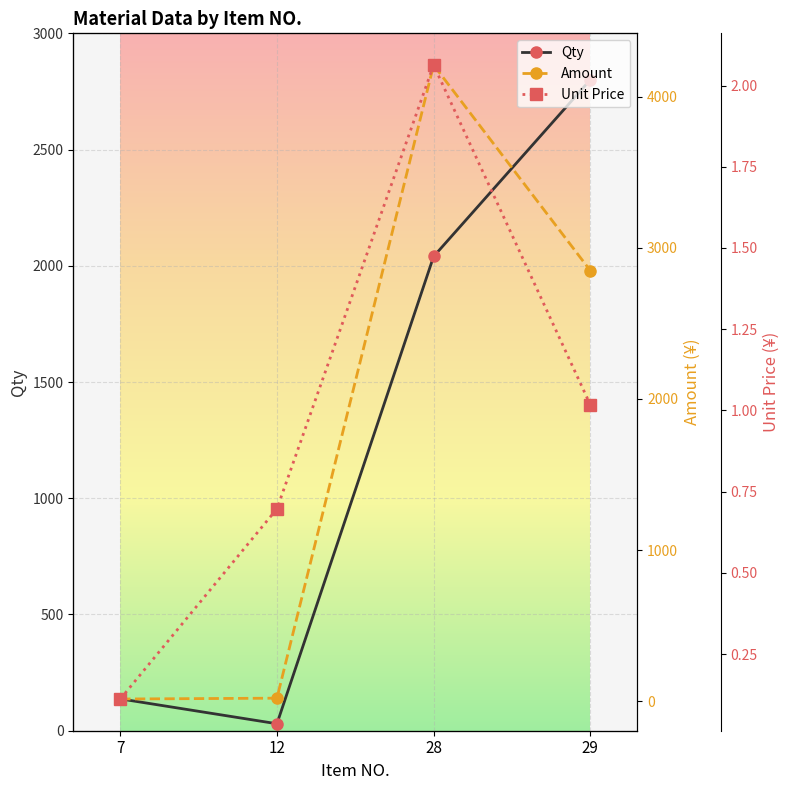

Where do Amount and Qty first cross each other?

12 and 28